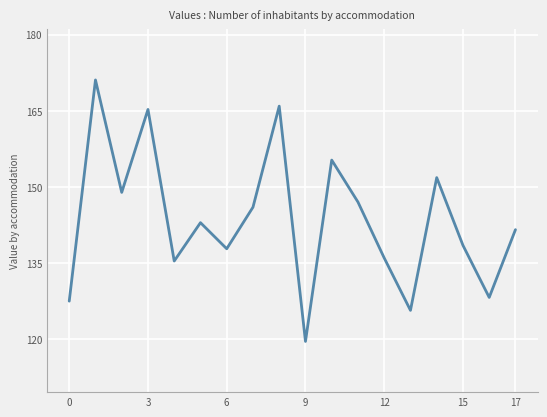

What is the difference between the maximum and minimum values?

51.6